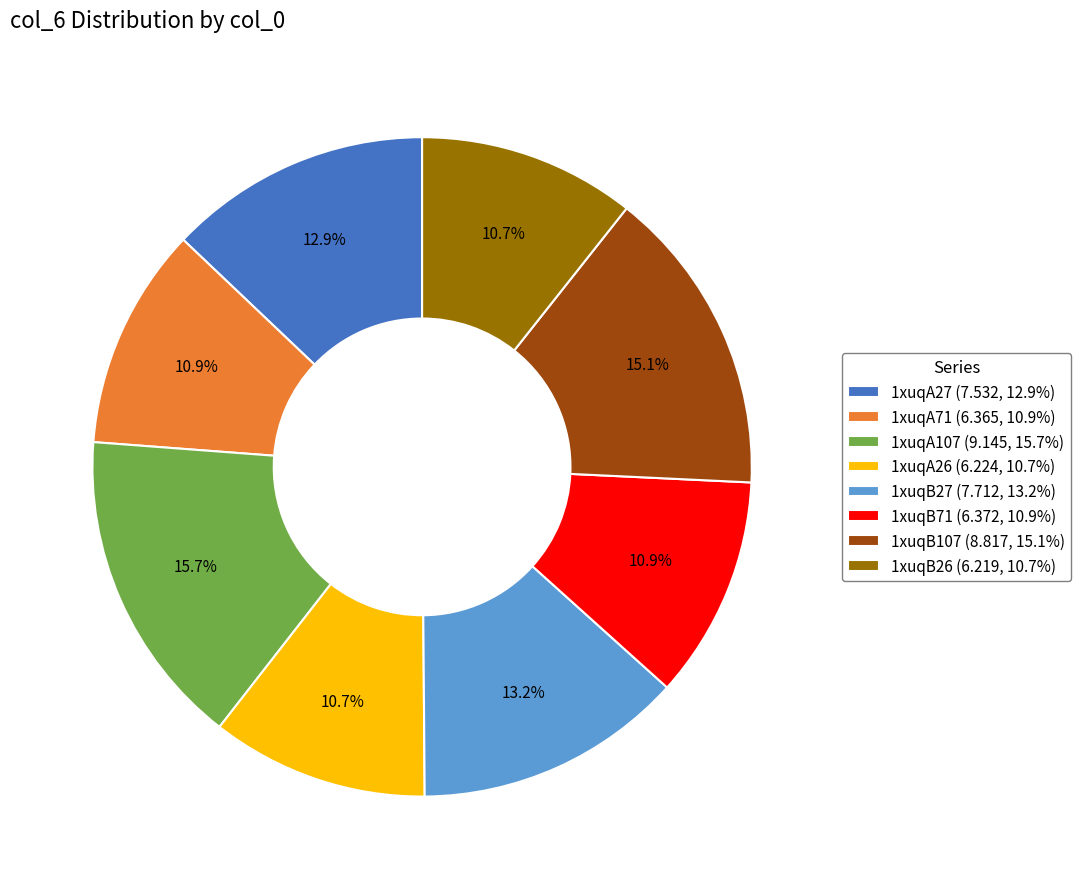

Is there any slice that represents more than half of the pie?

No